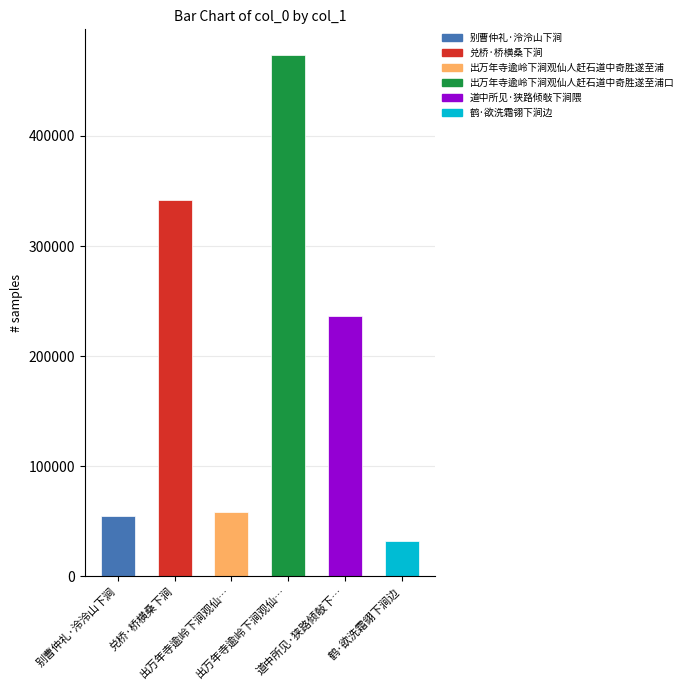

List the labels in order of value, smallest first.

鹤·欲洗霜翎下涧边, 别曹仲礼·泠泠山下涧, 出万年寺逾岭下涧观仙人赶石道中奇胜遂至浦, 道中所见·狭路倾敧下涧隈, 兑桥·桥横桑下涧, 出万年寺逾岭下涧观仙人赶石道中奇胜遂至浦口